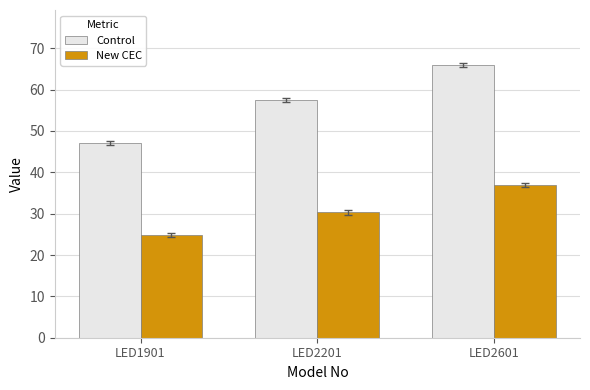

List the series in order of their peak value, lowest first.

New CEC, Control